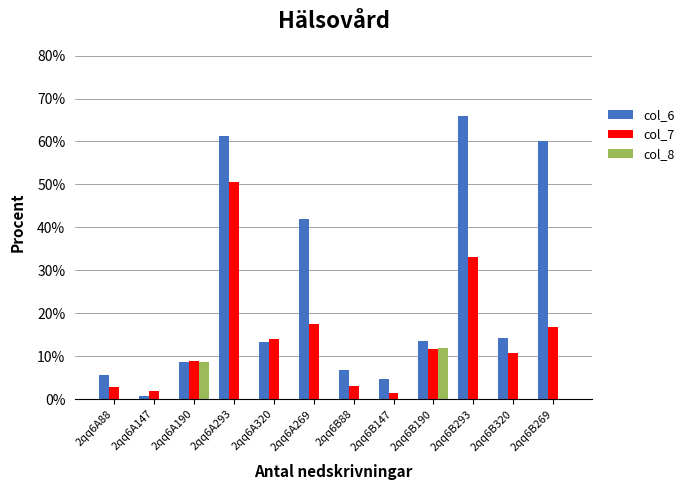

What is the highest value of the col_8 series?

11.8